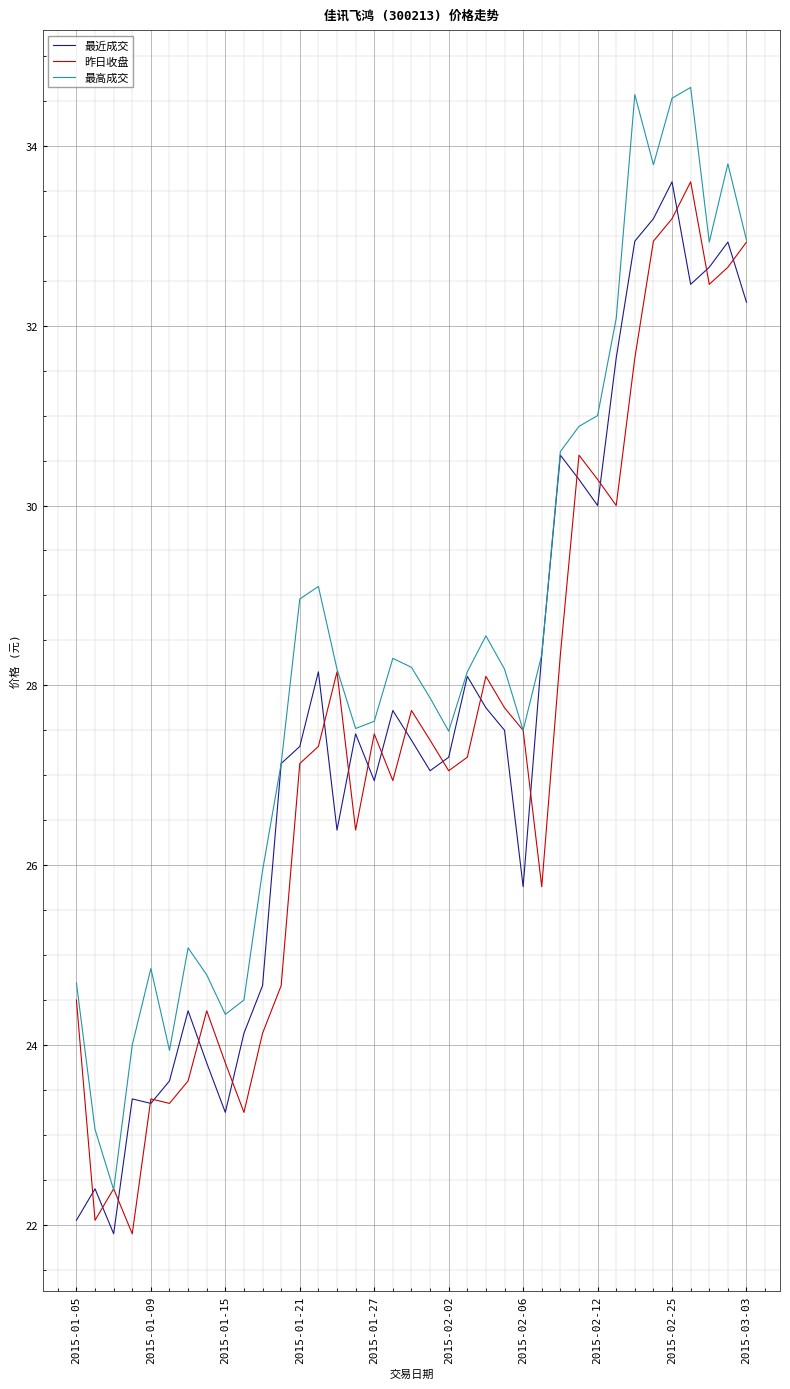

Reading left to right, what are all the values shown in this chart?

最近成交: 22.1	22.4	21.9	23.4	23.4	23.6	24.4	23.8	23.2	24.1	24.7	27.1	27.3	28.1	26.4	27.5	26.9	27.7	27.4	27.1	27.2	28.1	27.8	27.5	25.8	28.3	30.6	30.3	30.0	31.6	32.9	33.2	33.6	32.5	32.6	32.9	32.3
昨日收盘: 24.5	22.1	22.4	21.9	23.4	23.4	23.6	24.4	23.8	23.2	24.1	24.7	27.1	27.3	28.1	26.4	27.5	26.9	27.7	27.4	27.1	27.2	28.1	27.8	27.5	25.8	28.3	30.6	30.3	30.0	31.6	32.9	33.2	33.6	32.5	32.6	32.9
最高成交: 24.7	23.1	22.4	24.0	24.9	23.9	25.1	24.8	24.3	24.5	25.9	27.1	29.0	29.1	28.2	27.5	27.6	28.3	28.2	27.9	27.5	28.1	28.6	28.2	27.5	28.3	30.6	30.9	31.0	32.1	34.6	33.8	34.5	34.6	32.9	33.8	33.0